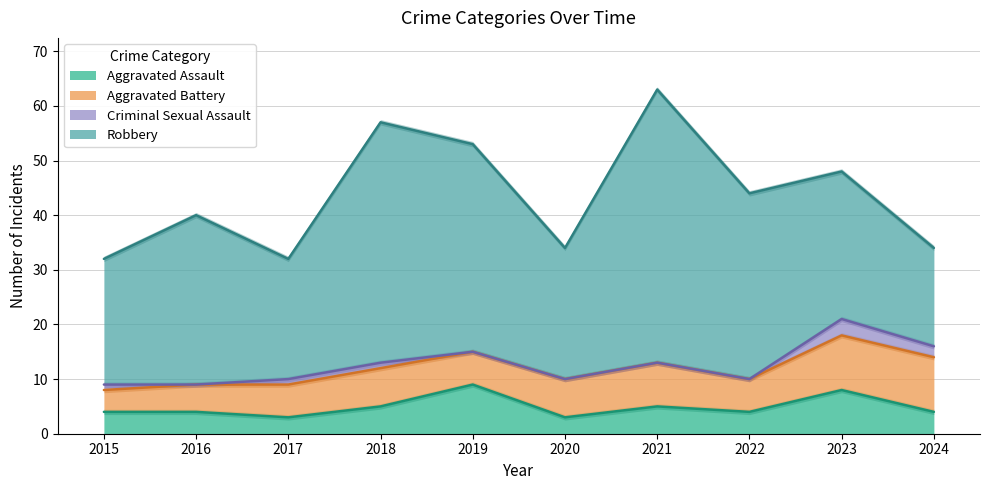

At how many categories does at least one series exceed 15?

10